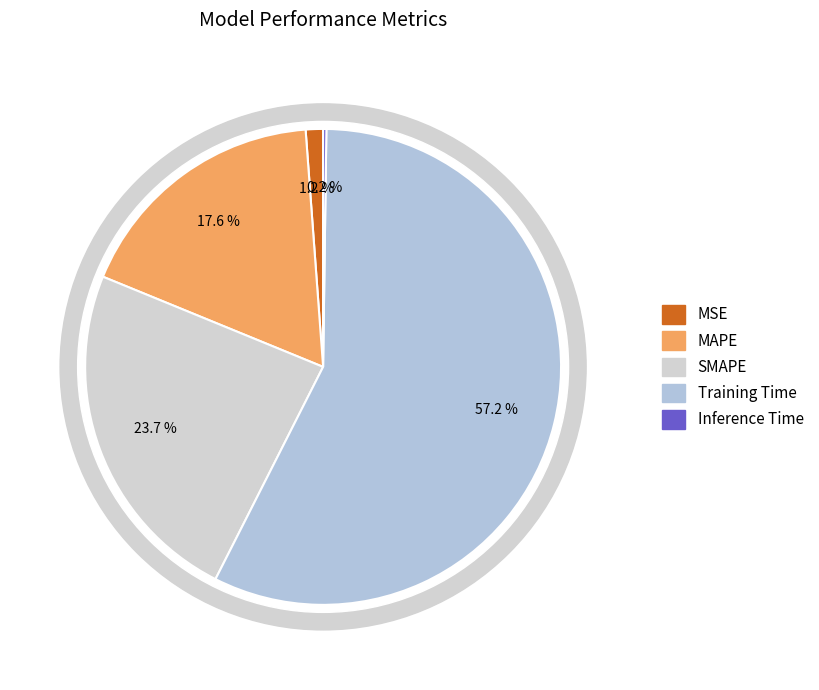

What is the smallest slice in the pie chart?

Inference Time